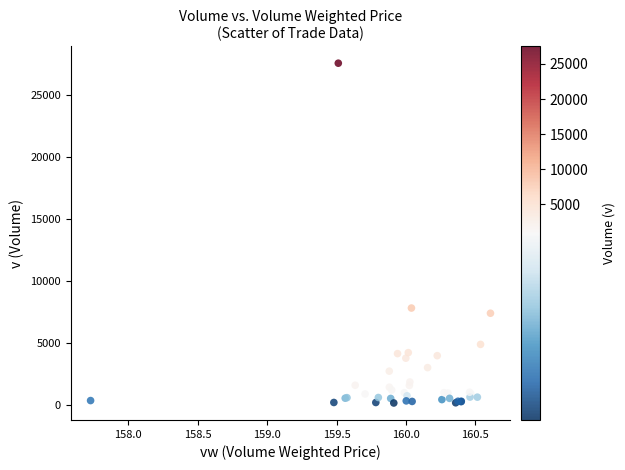

What Y value in the scatter plot is closest to 13848?

7810